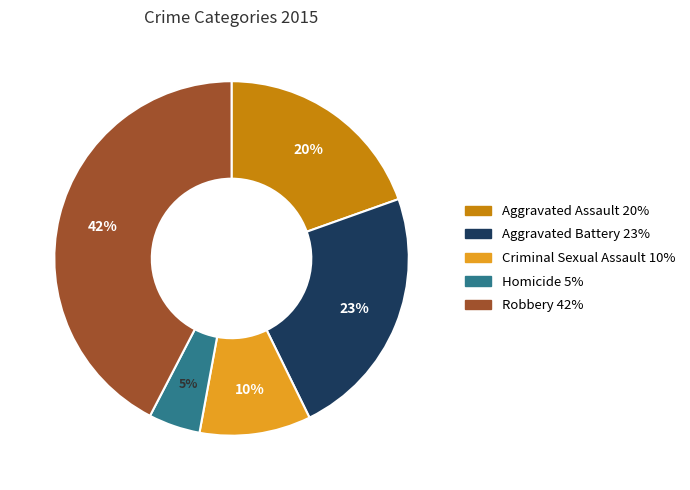

Is it true that Aggravated Assault is 20% of the pie?

True